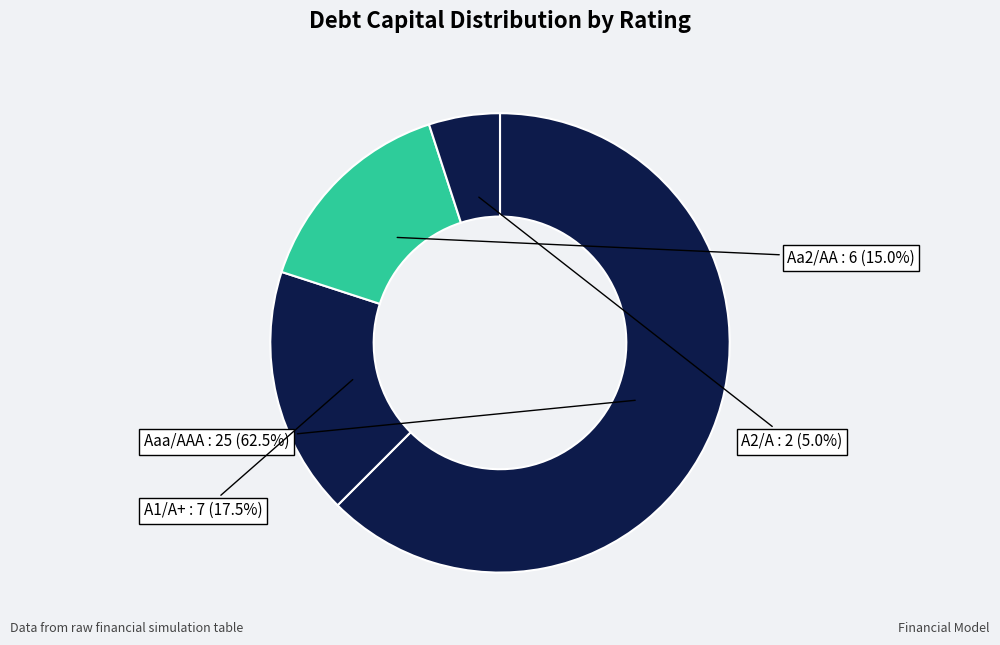

How many slices are in this pie chart?

4